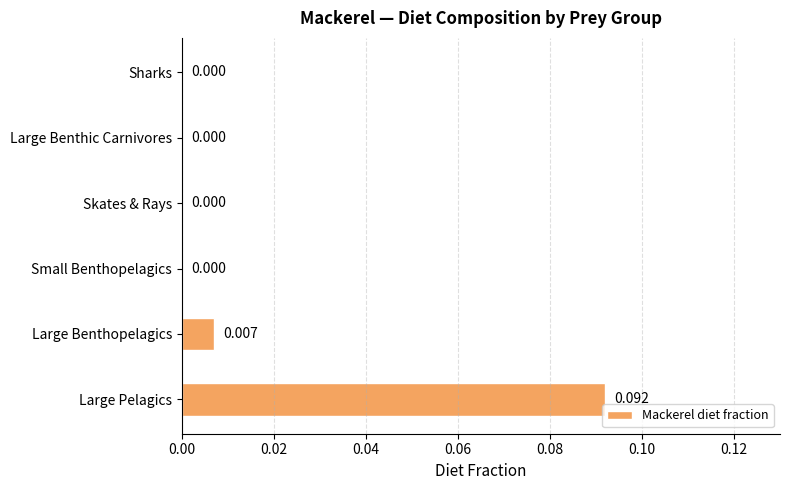

How many categories are shown in the chart?

6